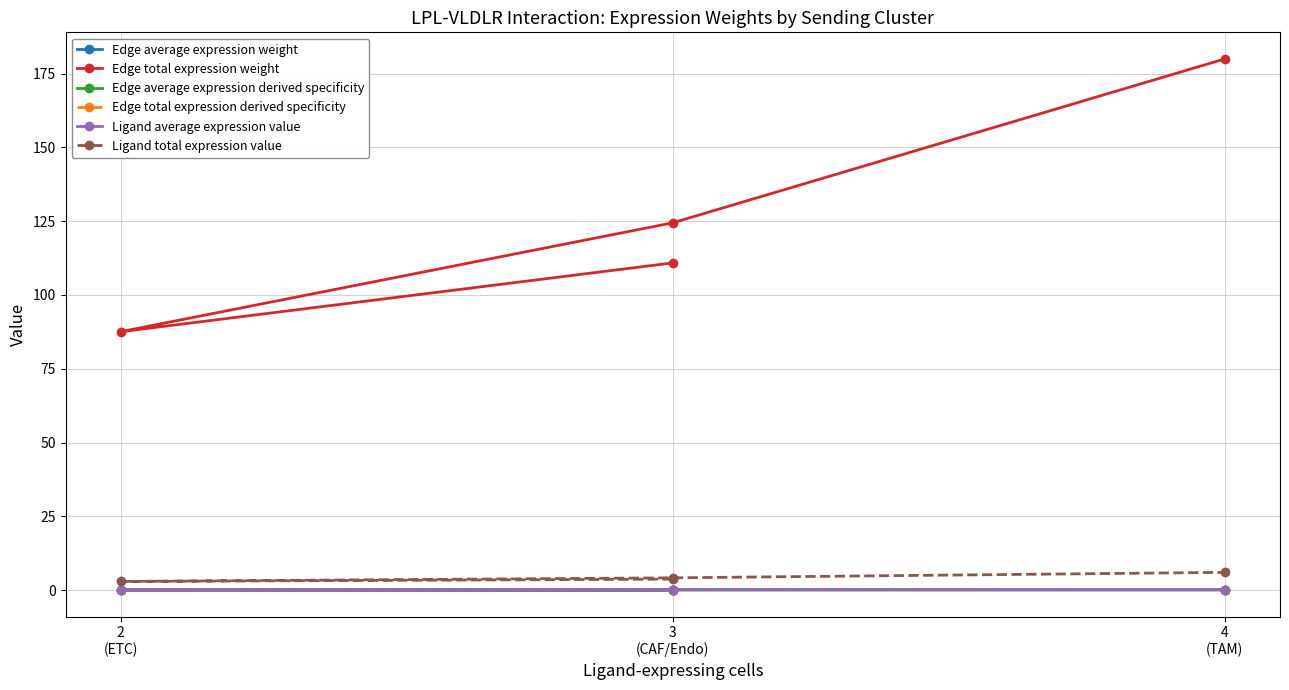

What is the difference between the maximum and minimum values in the Ligand average expression value series?

0.2